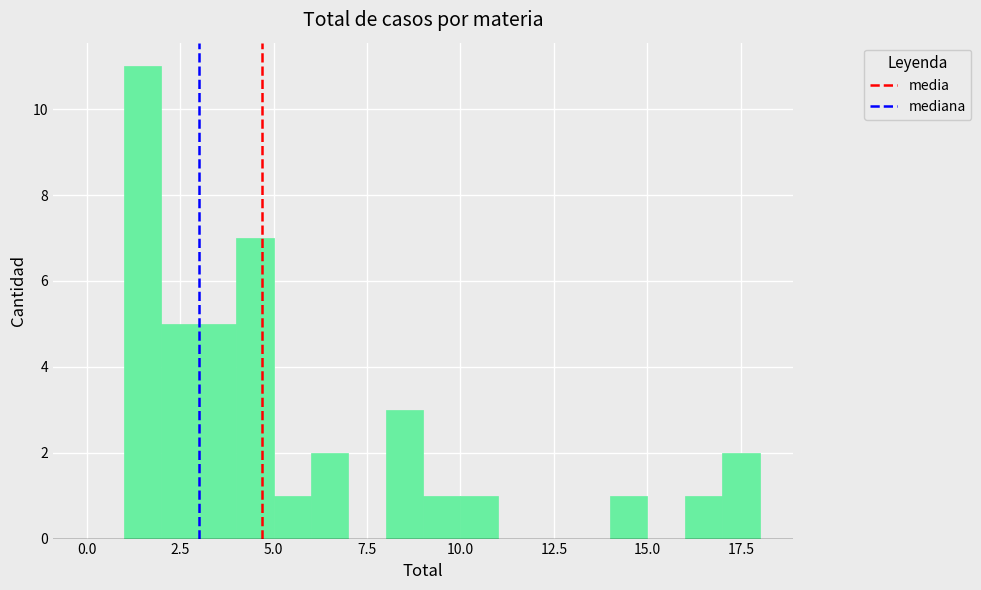

Around what value on the x-axis is the tallest bar? Give the approximate position of its centre, as read against the axis.

1.5